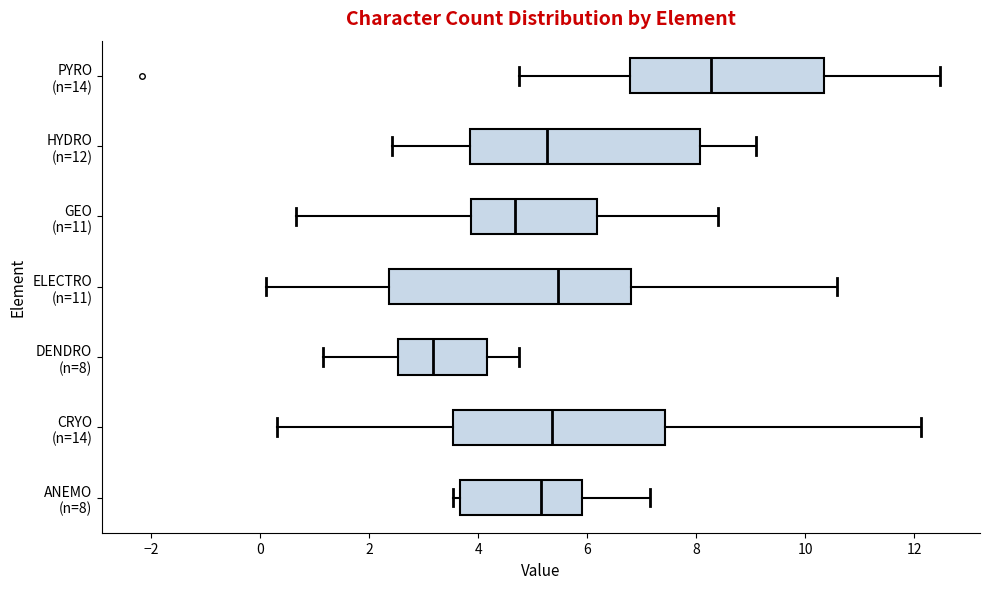

Comparing the boxes themselves (not the whiskers), which one is the widest?

ELECTRO (n=11)